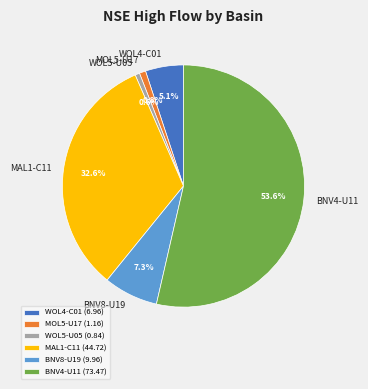

To the nearest percent, what is the difference between the BNV4-U11 and MAL1-C11 slice percentages?

21%